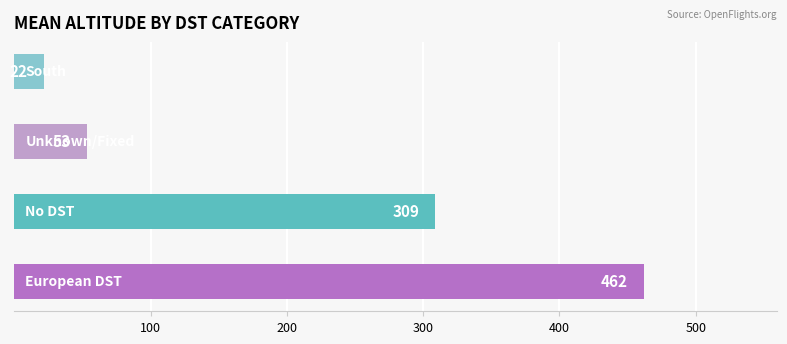

What is the minimum value shown in the chart?

22